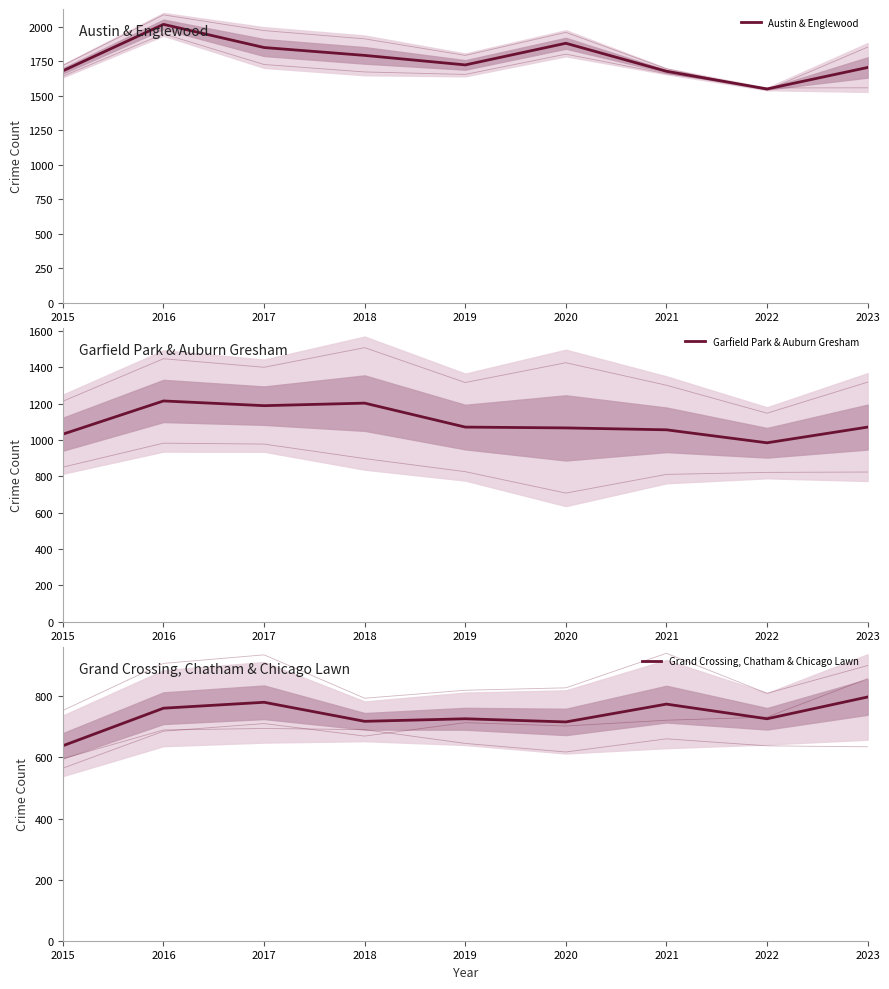

What is the value of the Garfield Park & Auburn Gresham point at the 6th from the left?

1067.0